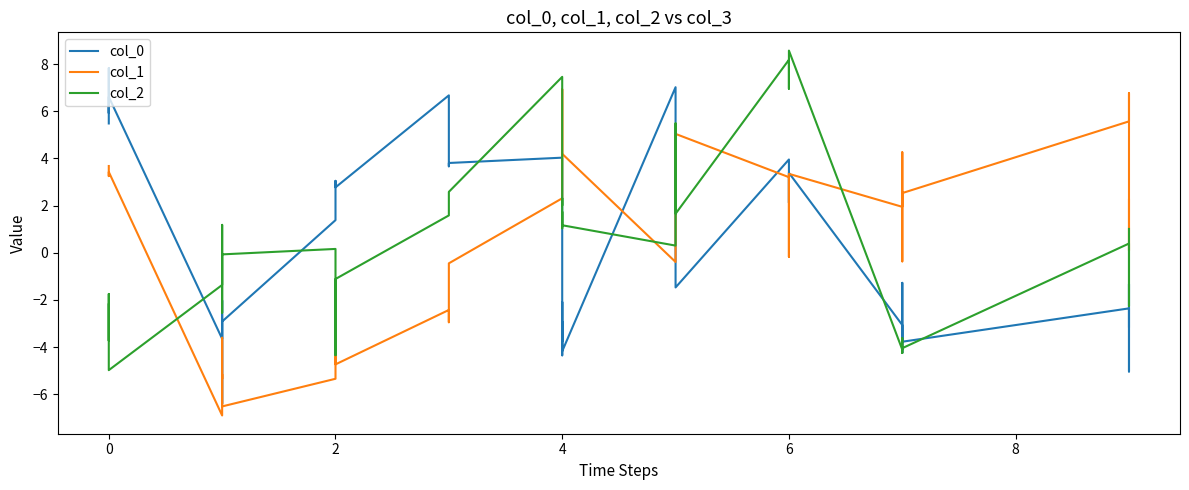

Count the number of categories in the chart.

40